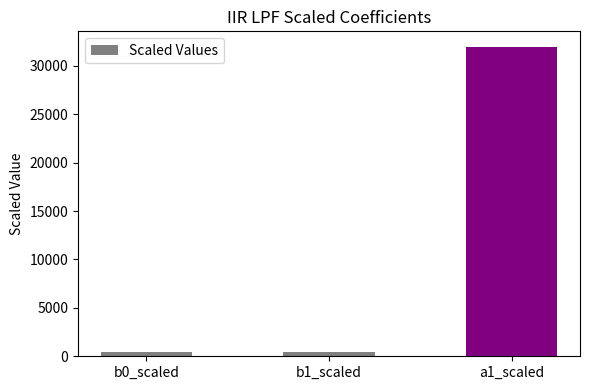

What is the label of the 3rd bar from the left?

a1_scaled